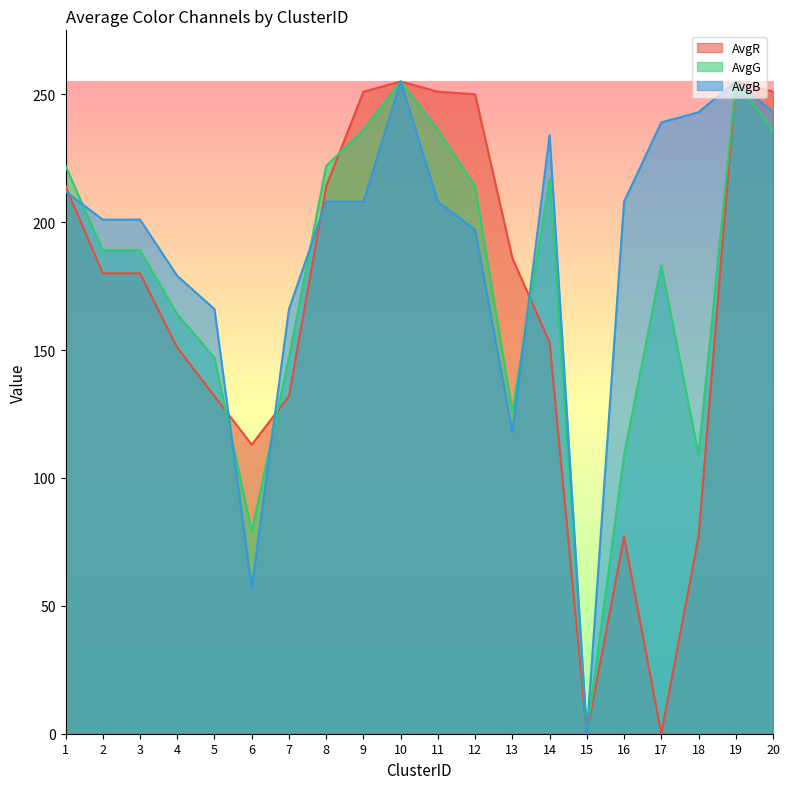

In AvgR, how many points are higher than both neighbors (excluding endpoints)?

3